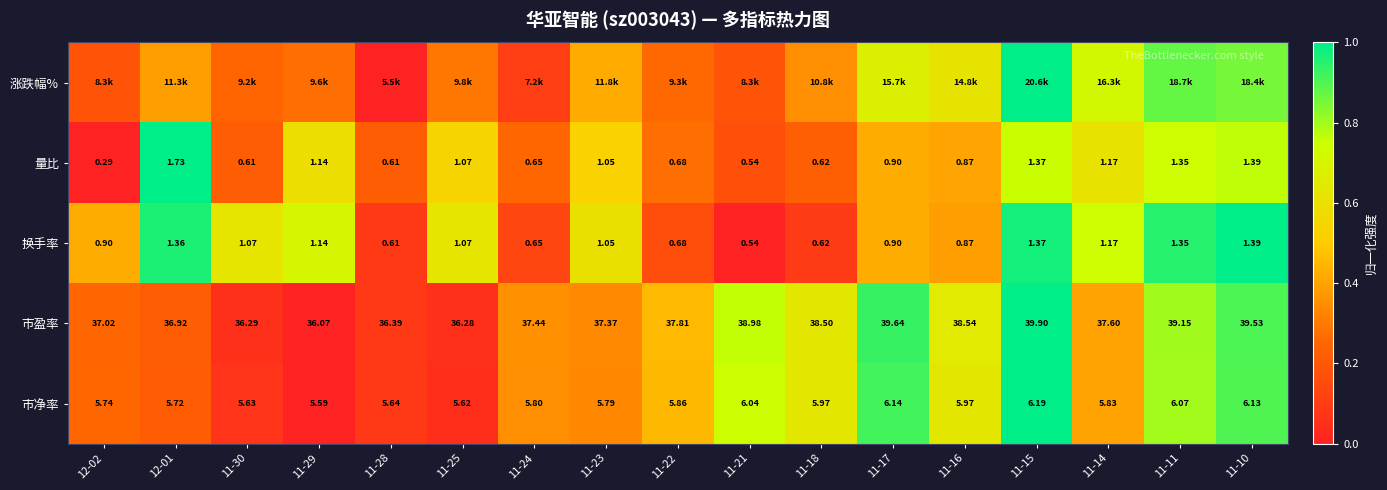

What is the difference between the 涨跌幅% values at 11-28 and 11-15?

1.0